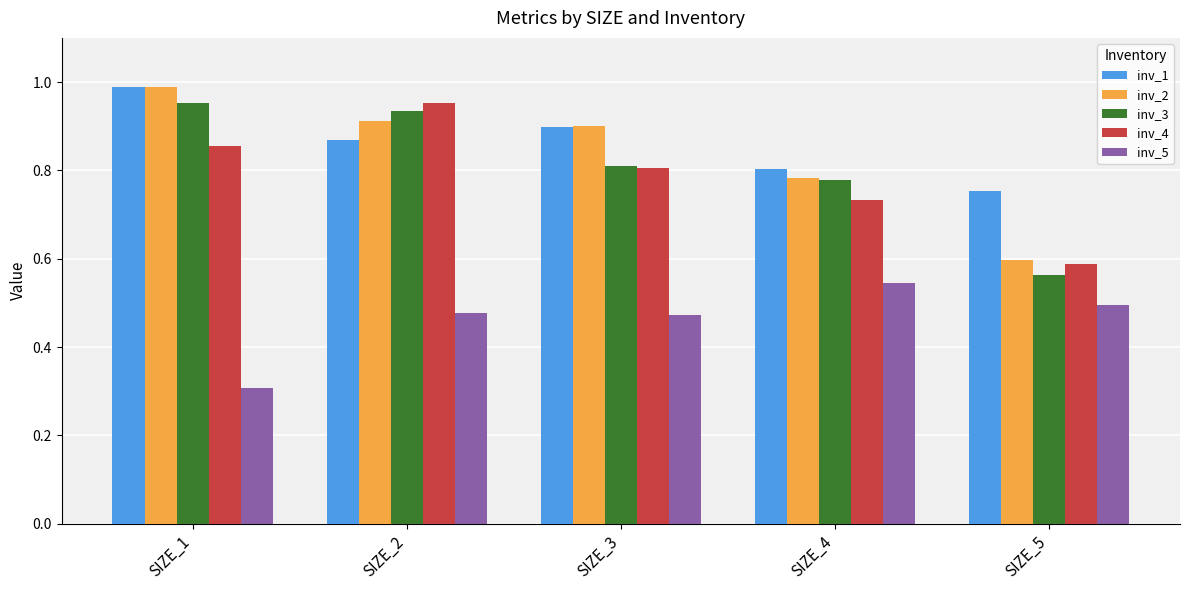

What are all the series names shown in the legend?

inv_1, inv_2, inv_3, inv_4, inv_5